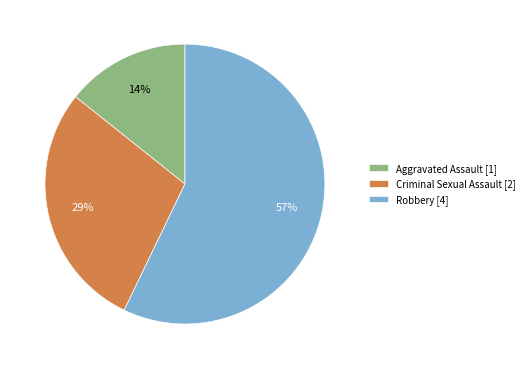

True or false: Criminal Sexual Assault [2] accounts for 36% of the total.

False